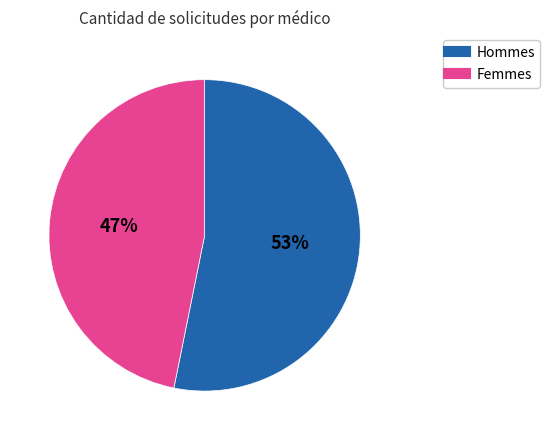

Is there any slice that represents more than half of the pie?

Yes